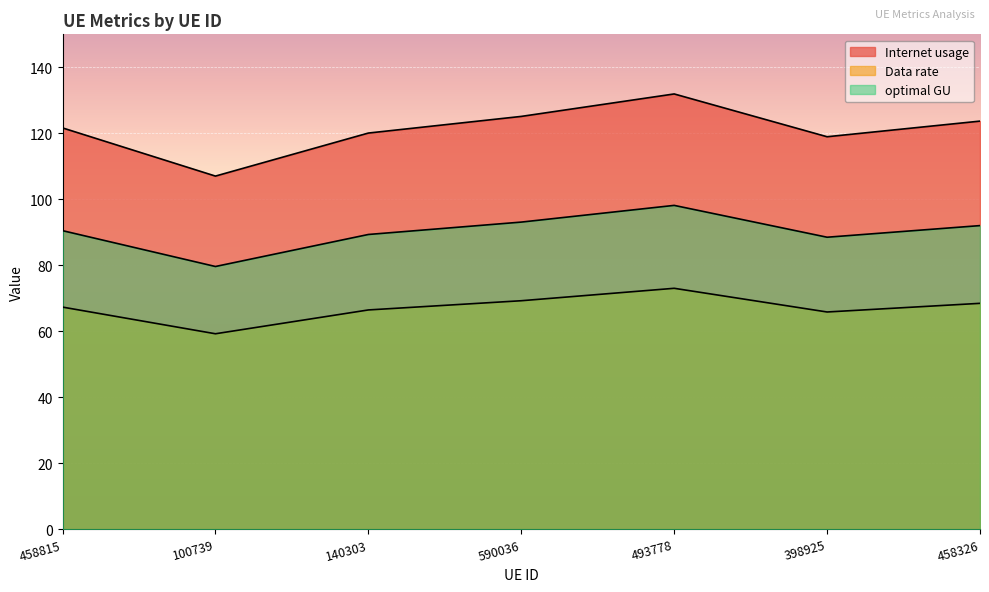

At which label does Internet usage reach its peak?

493778